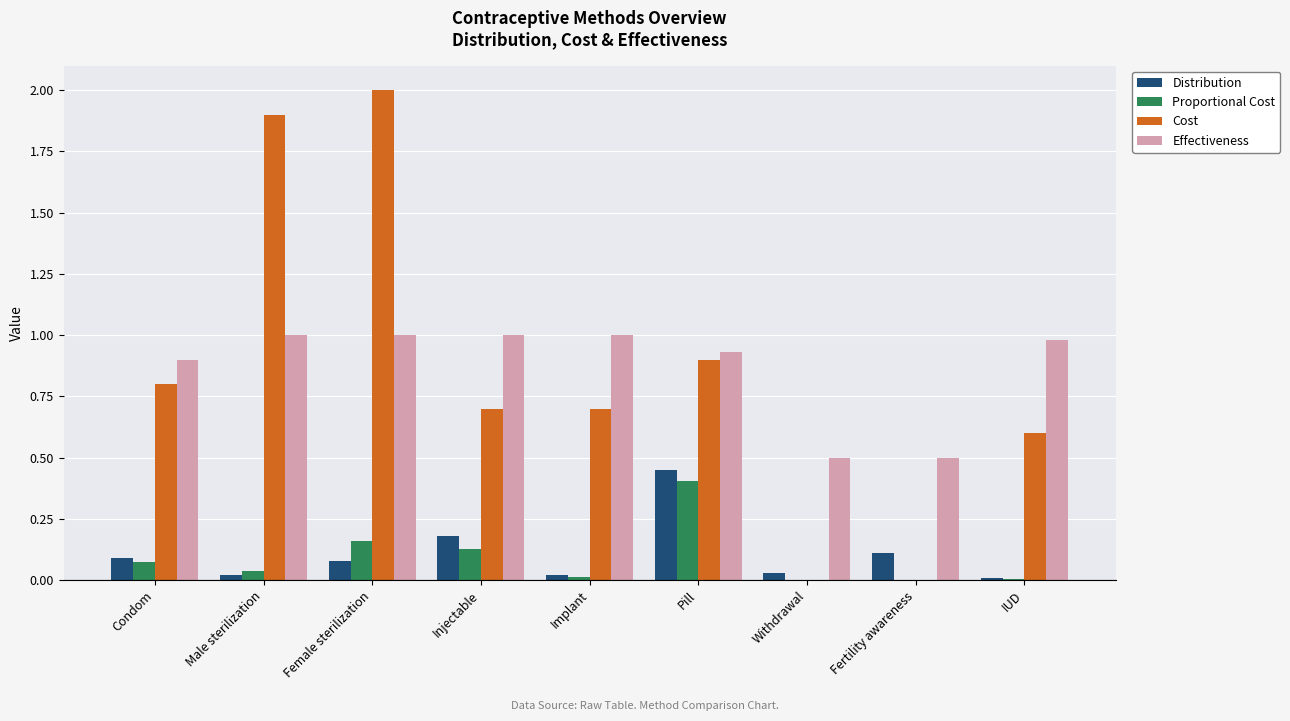

What is the sum of all Effectiveness values?

7.8